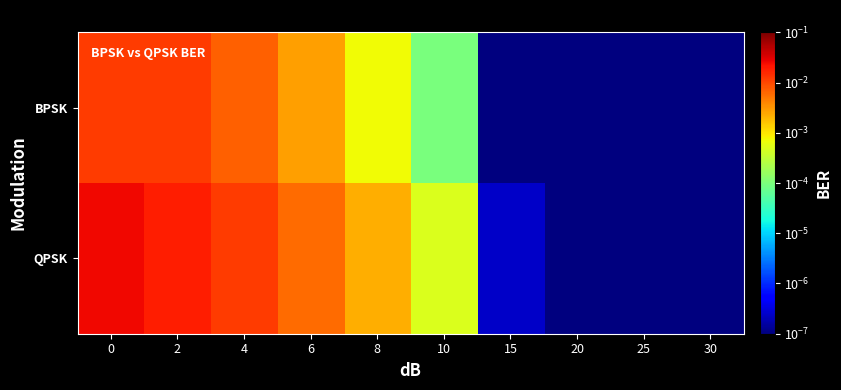

At how many categories does at least one series exceed 0?

10